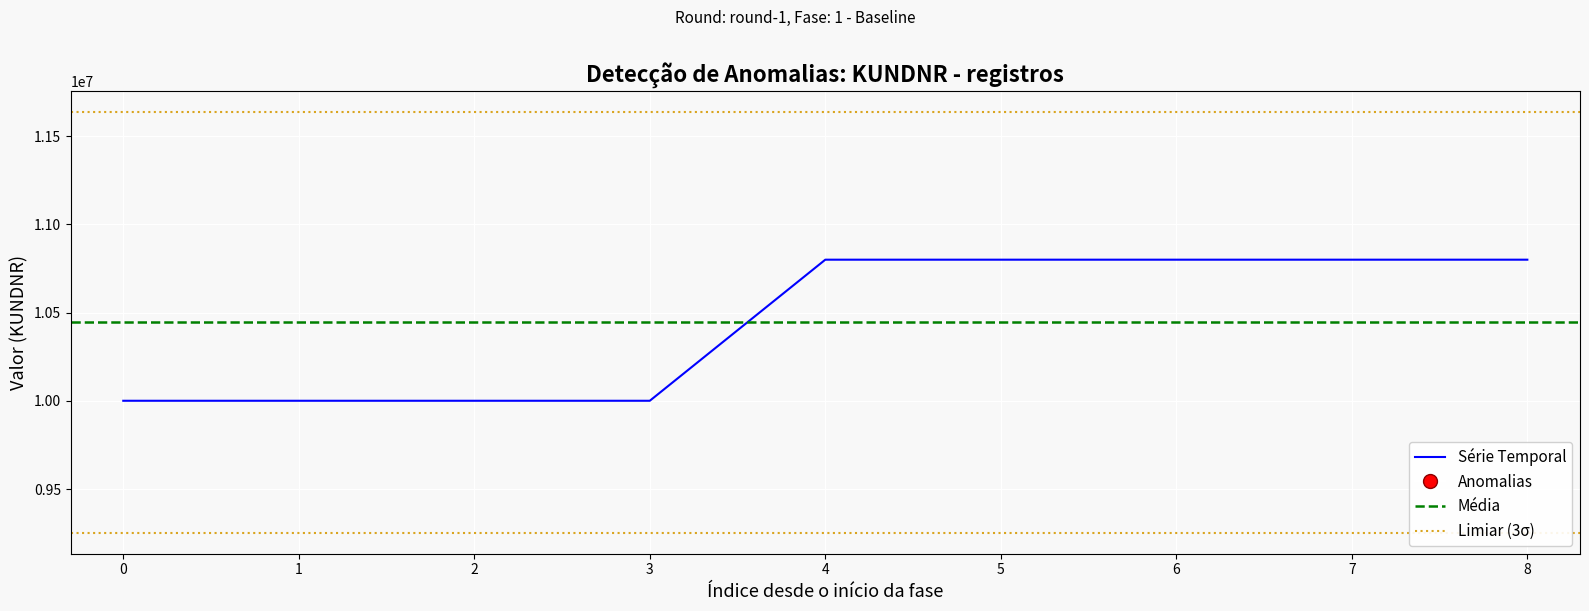

What is the change in value from 1 to 6?

+799480